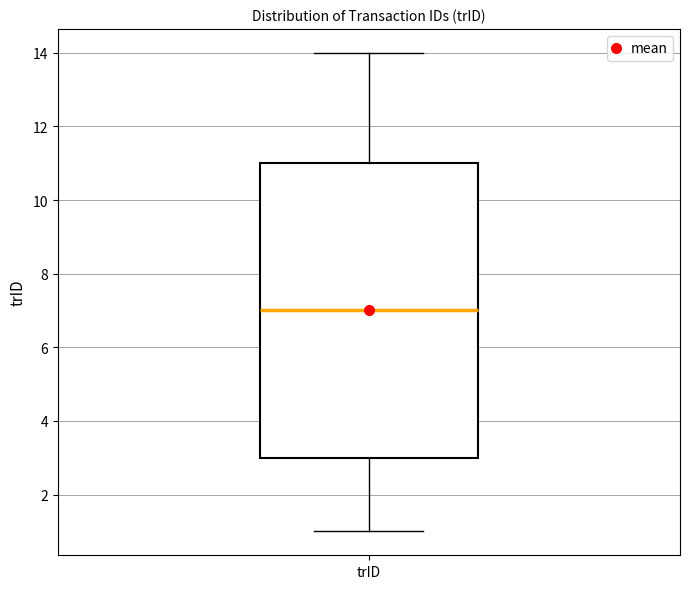

Read this box plot against the y-axis: the position of the median line, the range covered by the box, and the ends of both whiskers. The values are not printed on the chart, so give them approximately, as read against the axis.

median 7, box 3 to 11, whiskers 1 to 14